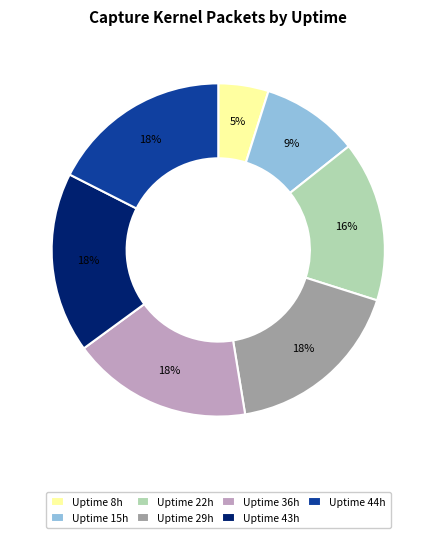

Does Uptime 29h account for over 50% of the chart?

No